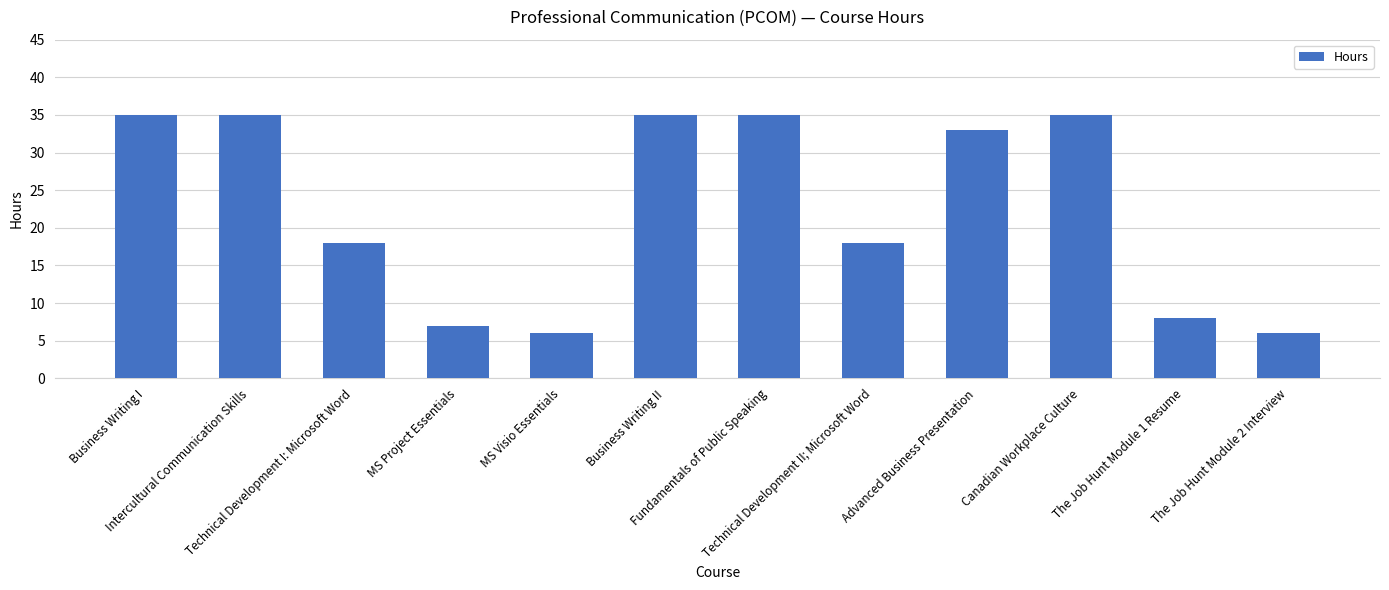

What is the minimum value shown in the chart?

6